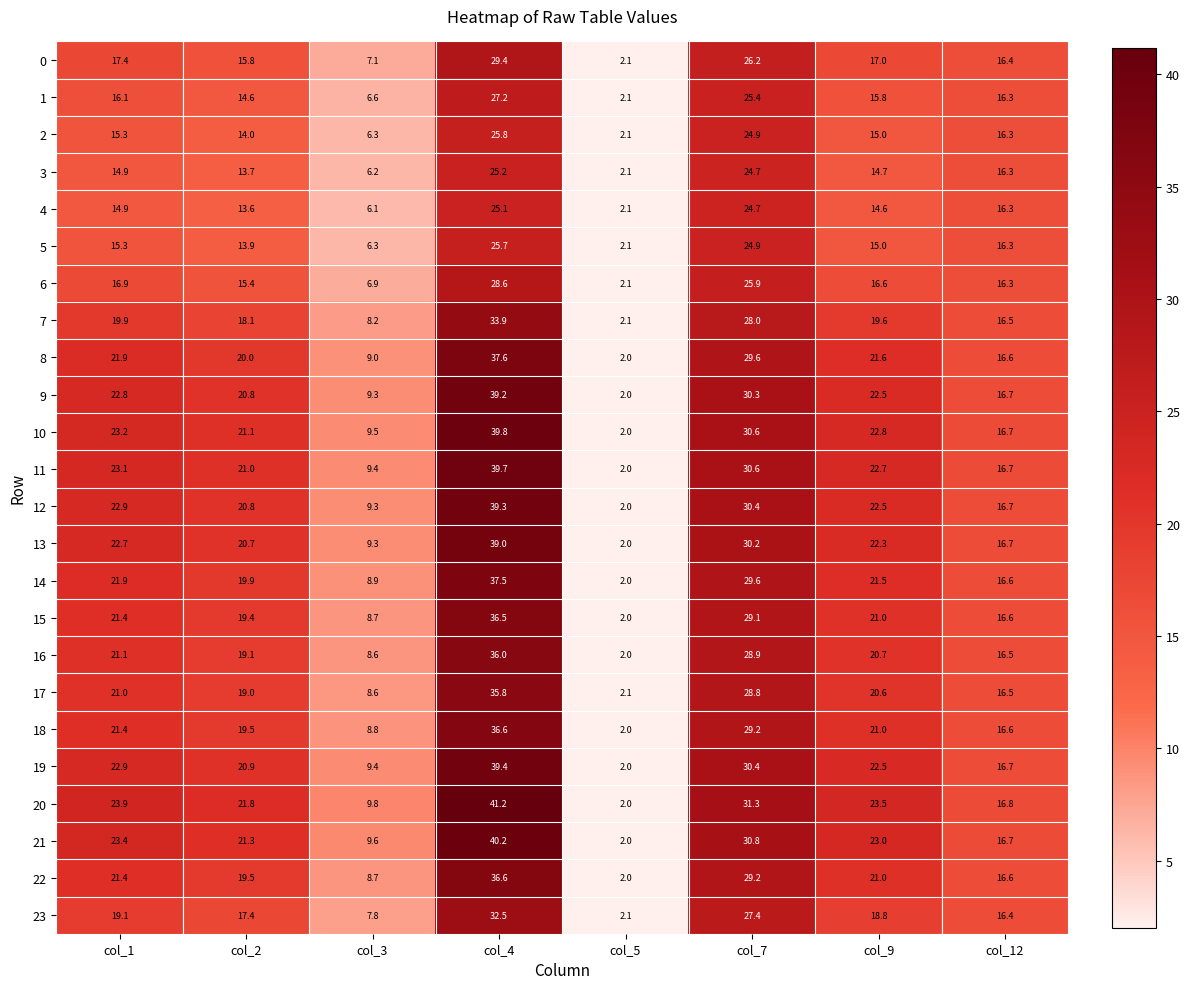

What value does the 9 series have at col_2?

20.8